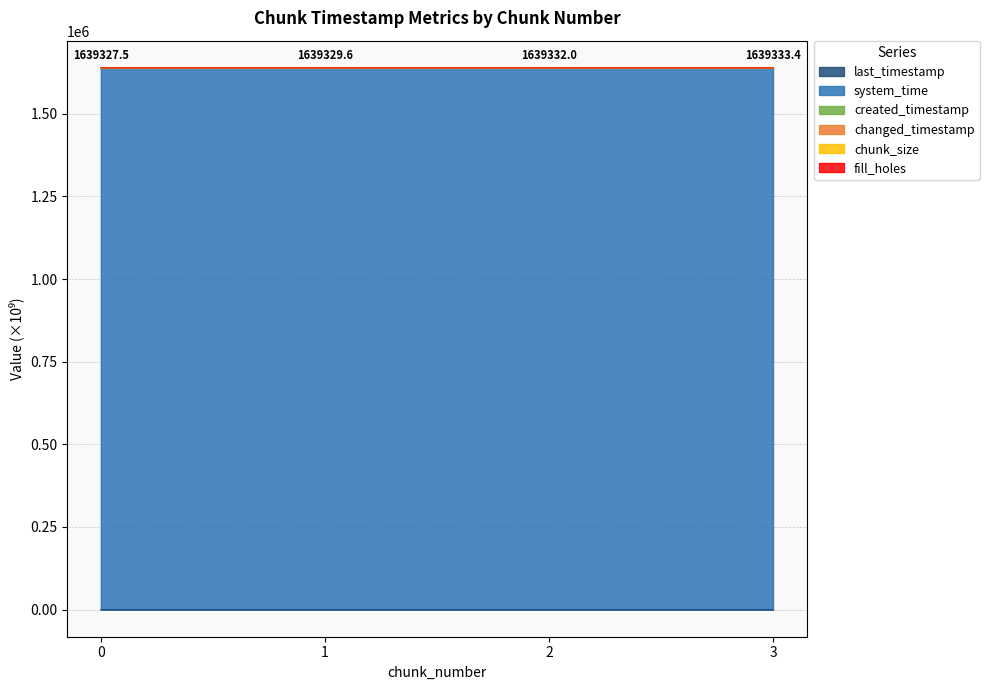

Which series changed the most between 0 and 1?

created_timestamp